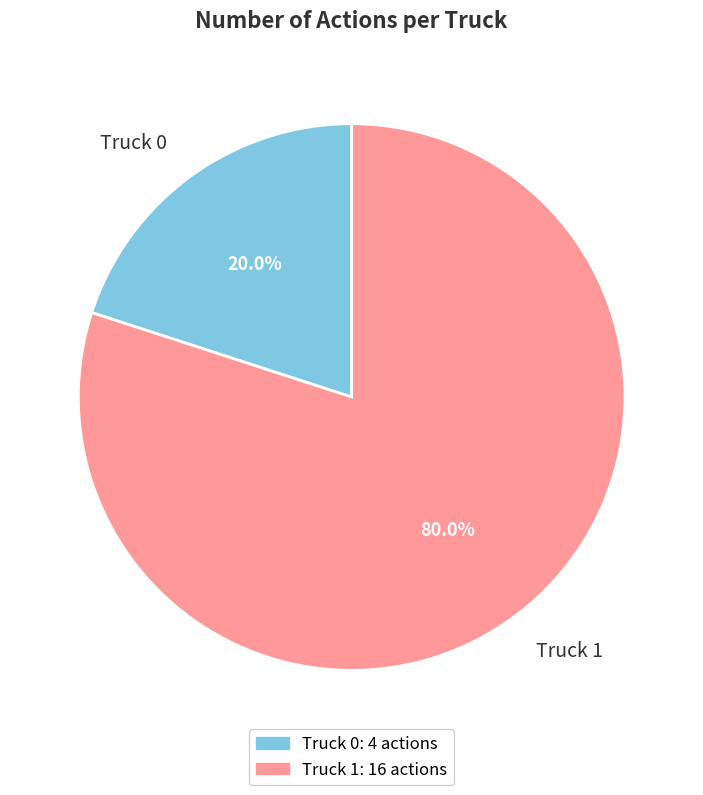

The Truck 1 slice represents 80% of the pie. True or false?

True